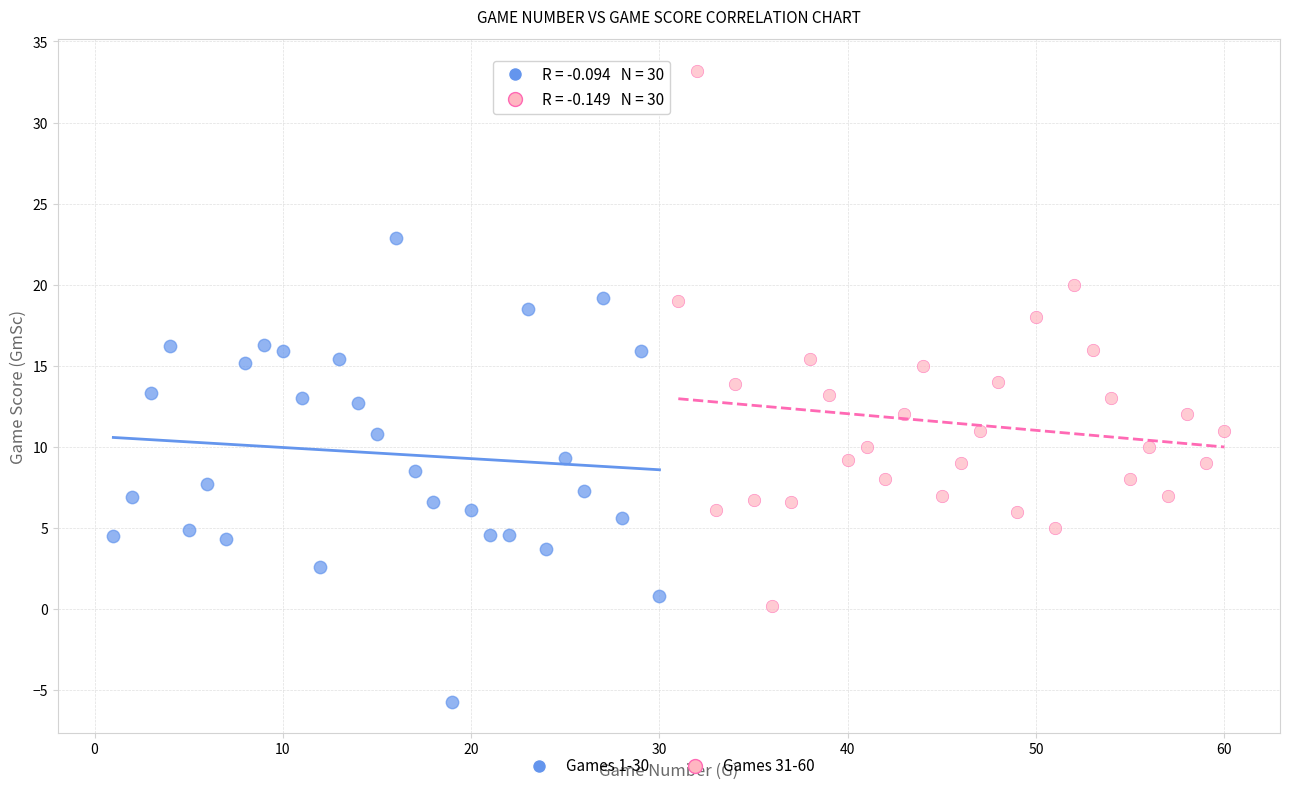

What are all the series names shown in the legend?

Games 1-30, Games 31-60